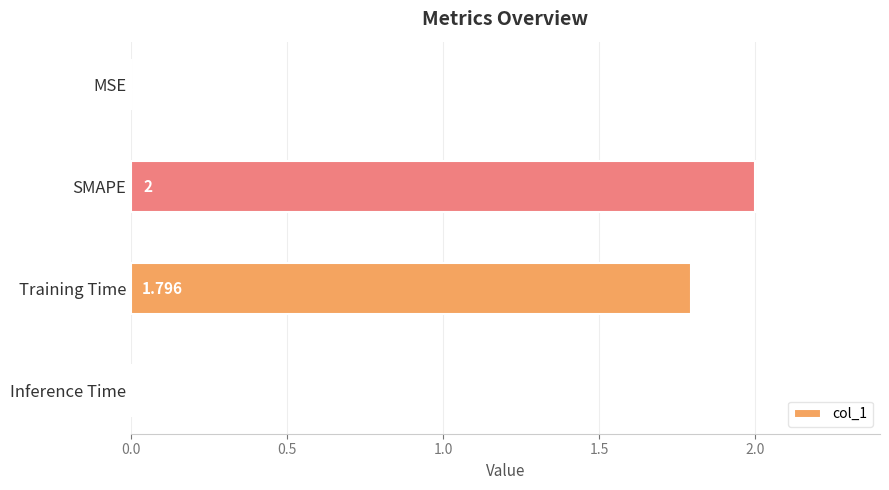

Which category has the highest value across all series?

SMAPE